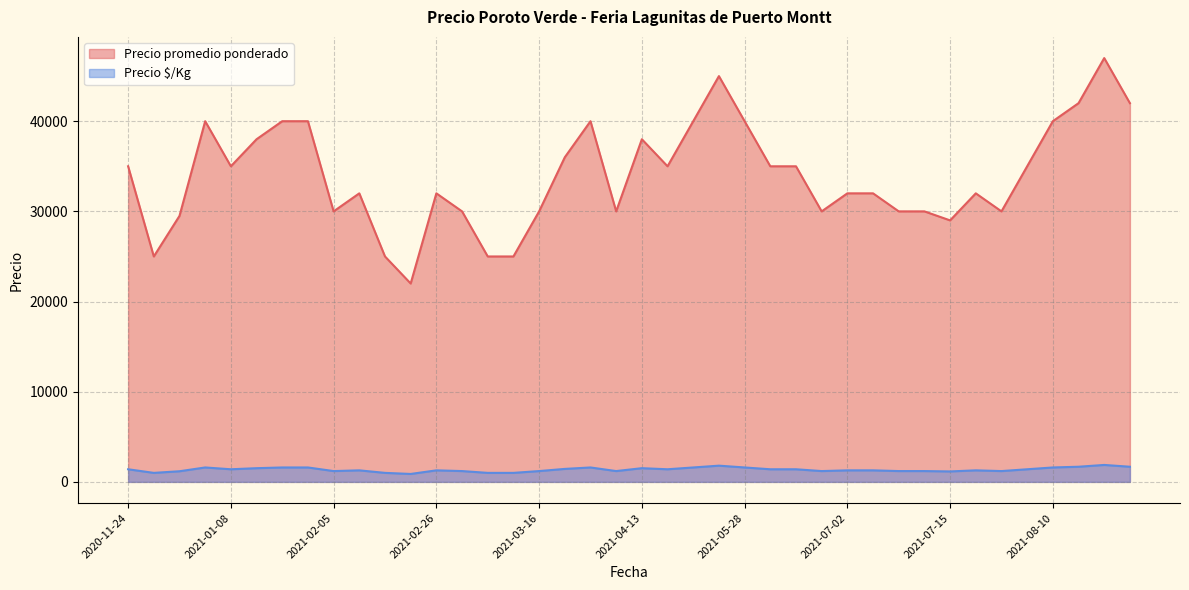

True or false: Precio $/Kg and Precio promedio ponderado intersect in this chart.

False